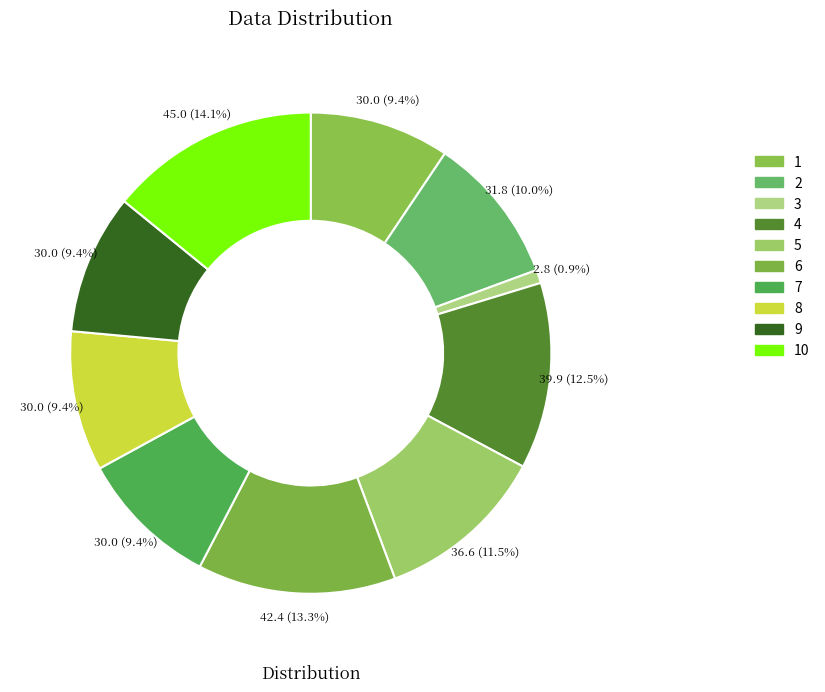

How many segments does this pie chart have?

10